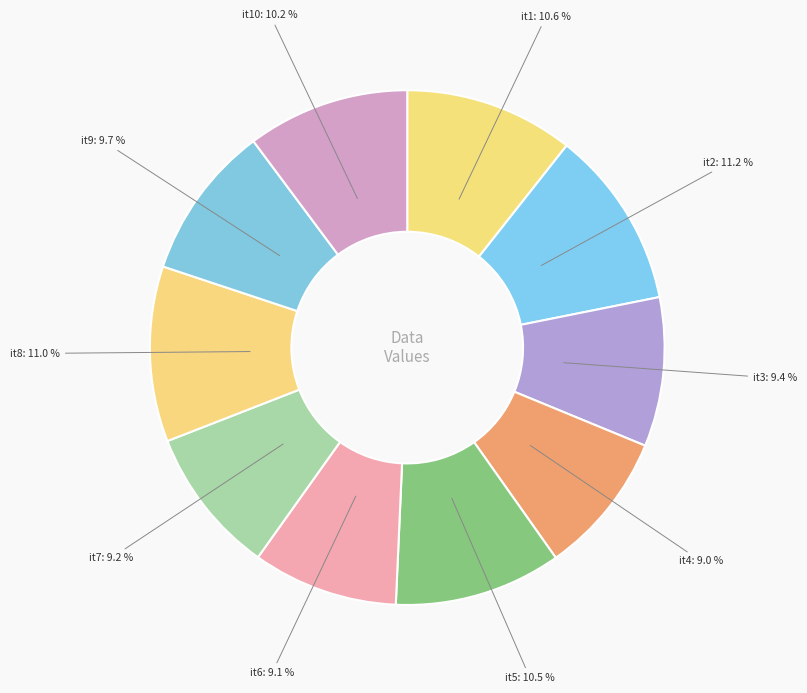

True or false: it9 accounts for 10% of the total.

True